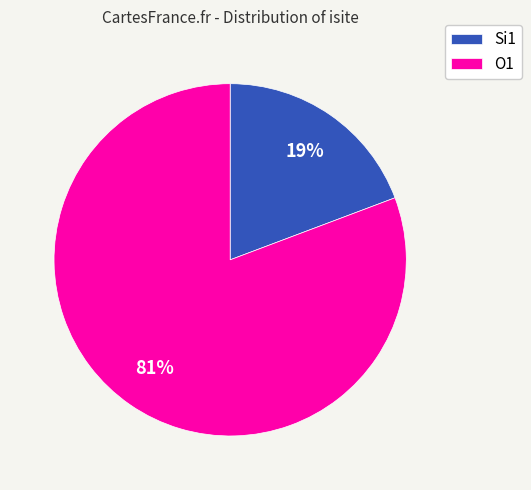

Do O1 and Si1 together represent more than half of the pie?

Yes